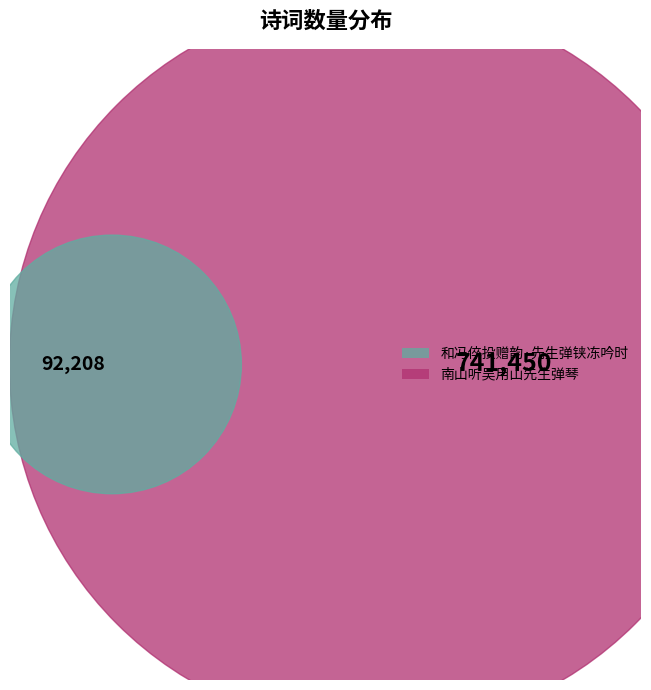

What is the ratio of the value at 南山听吴用山先生弹琴 to the value at 和冯倅投赠韵·先生弹铗冻吟时?

8.0